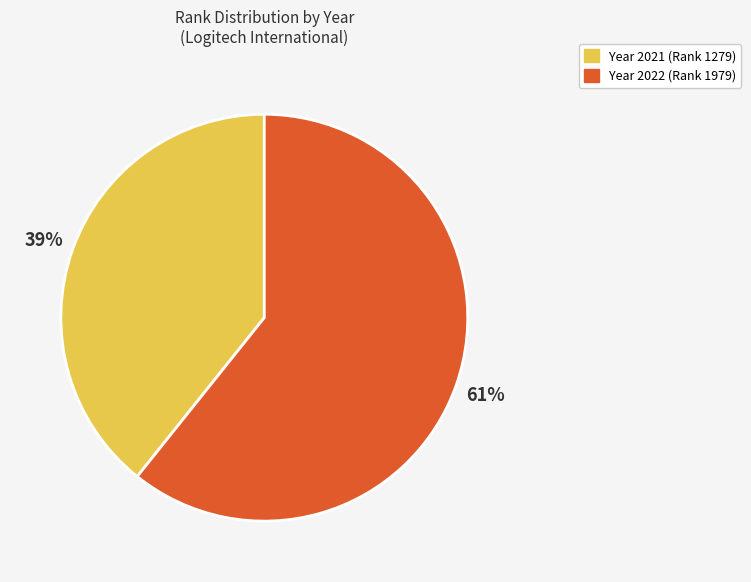

Is there a majority slice in this chart?

Yes